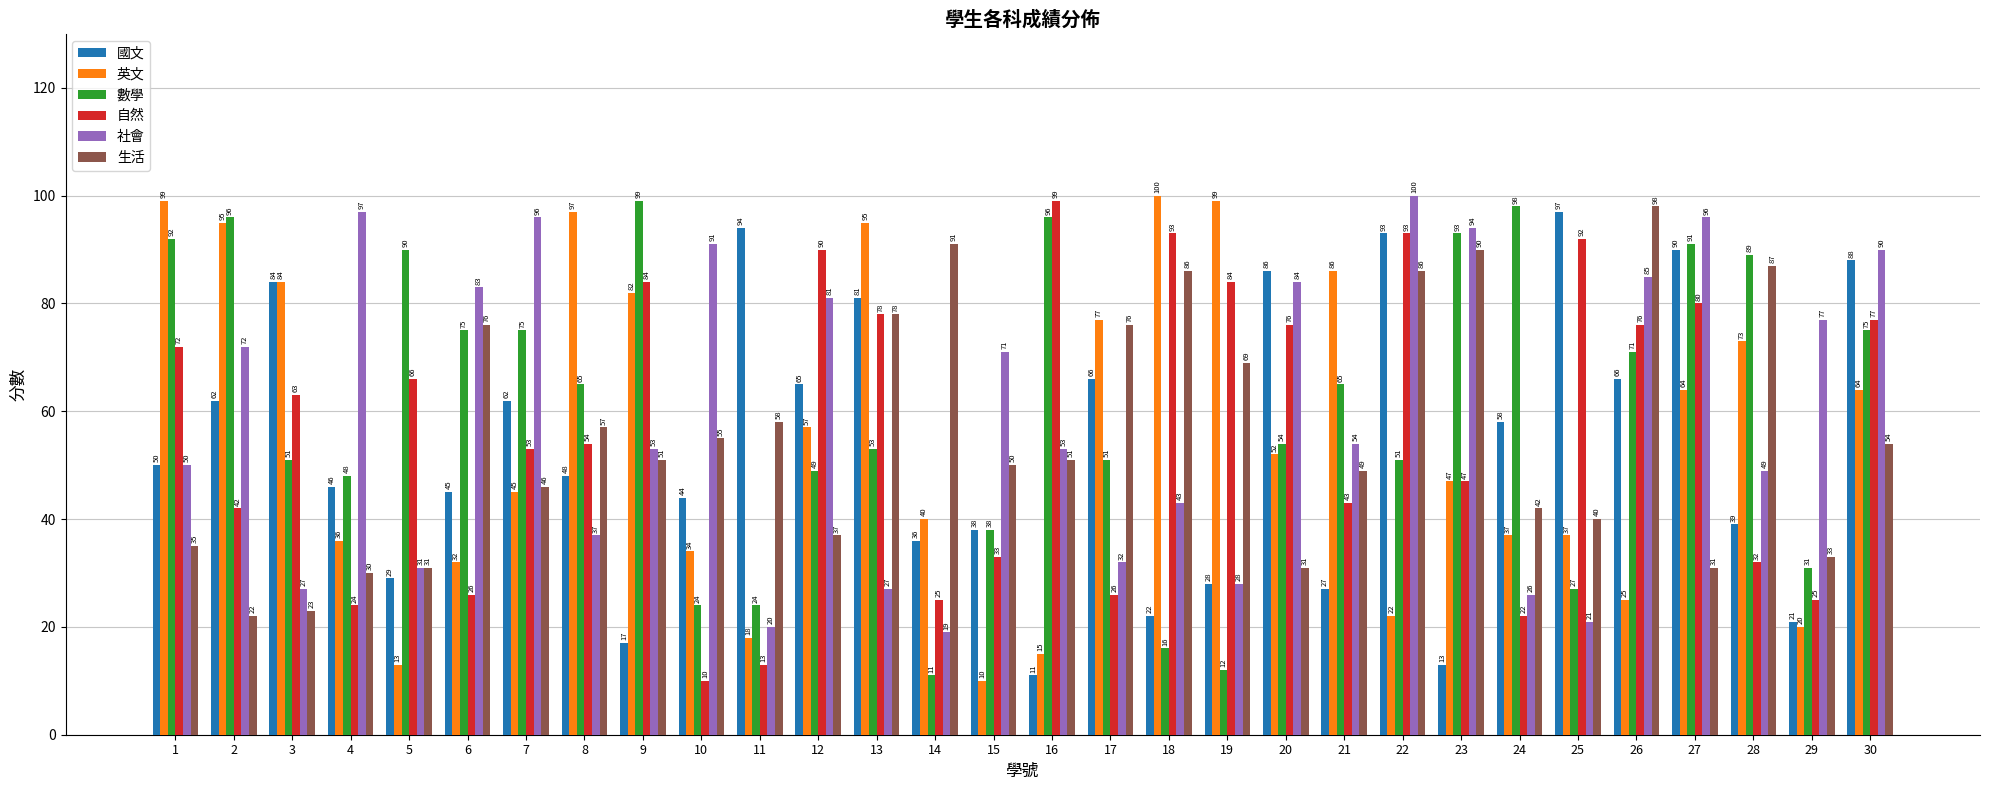

What is the maximum value shown in the chart?

100